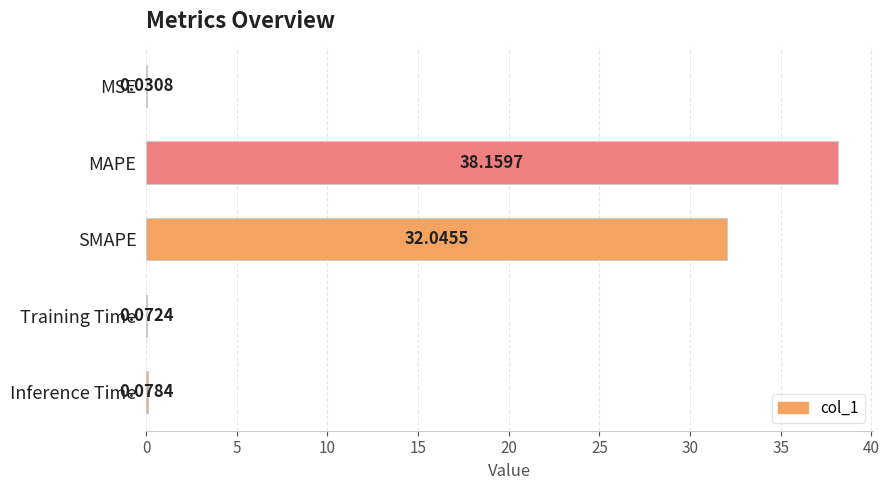

What is the sum of all values?

70.4